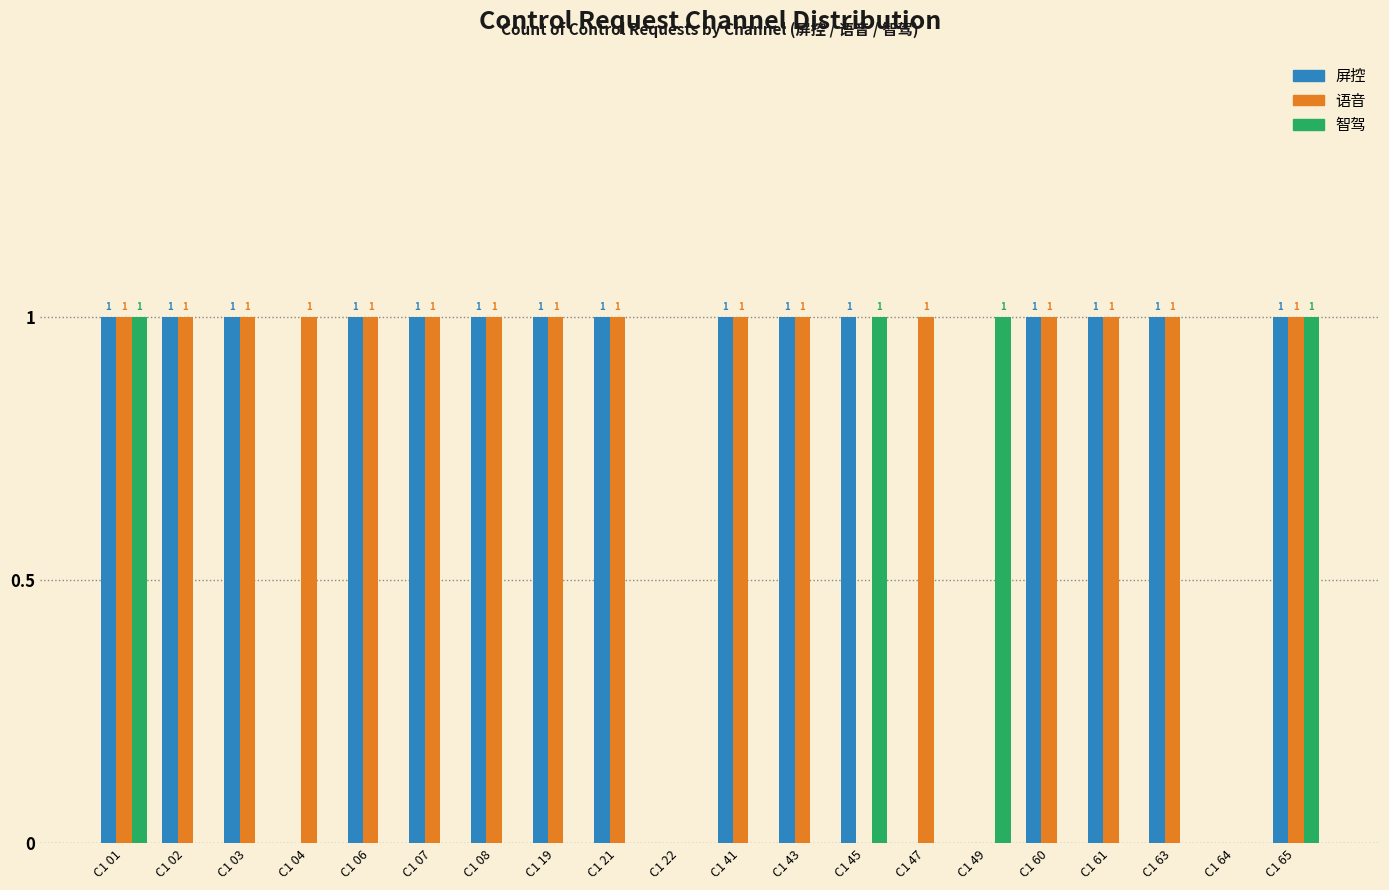

True or false: 语音 has a value of 1 at C1 63.

True